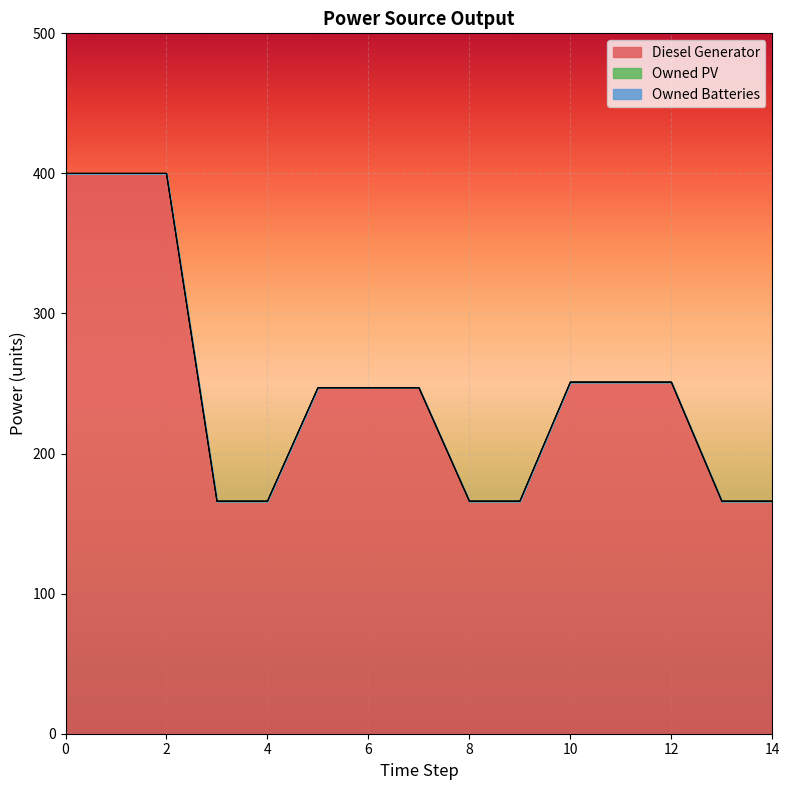

What is the difference between the highest and lowest values at 13?

166.0